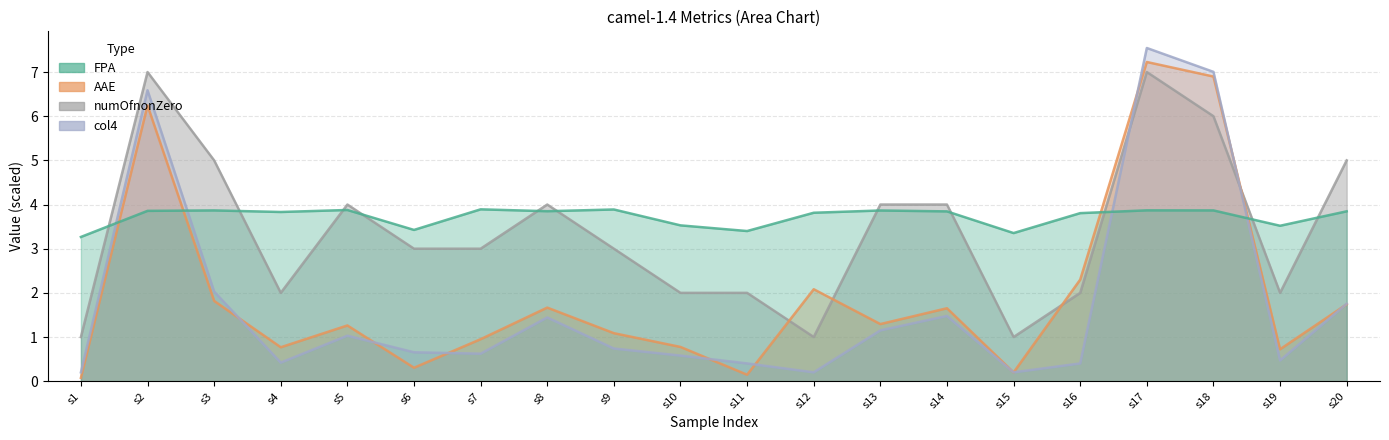

At which category is the sum across all series the highest?

s17